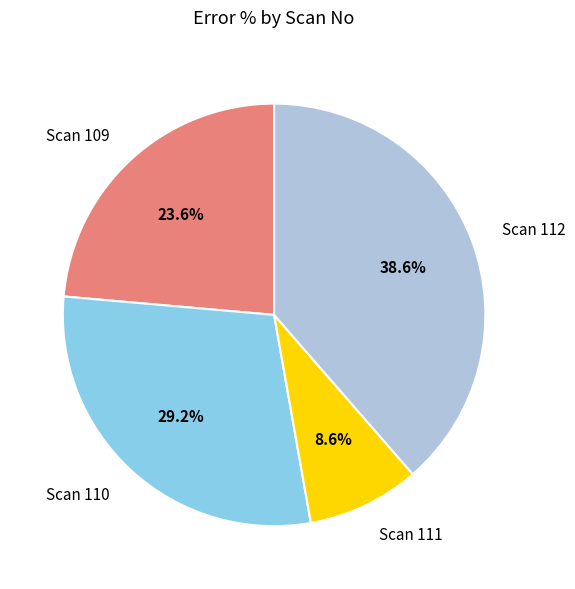

Is there any slice that represents more than half of the pie?

No